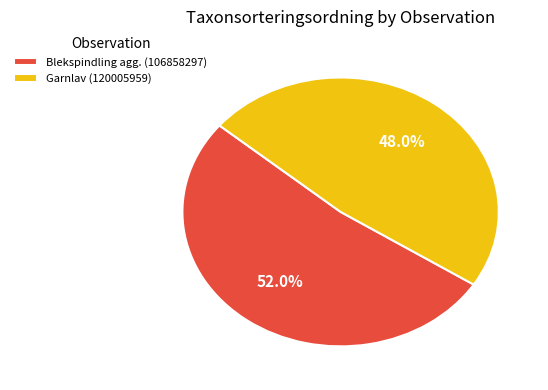

Combined, do Blekspindling agg. (106858297) and Garnlav (120005959) account for over 50%?

Yes